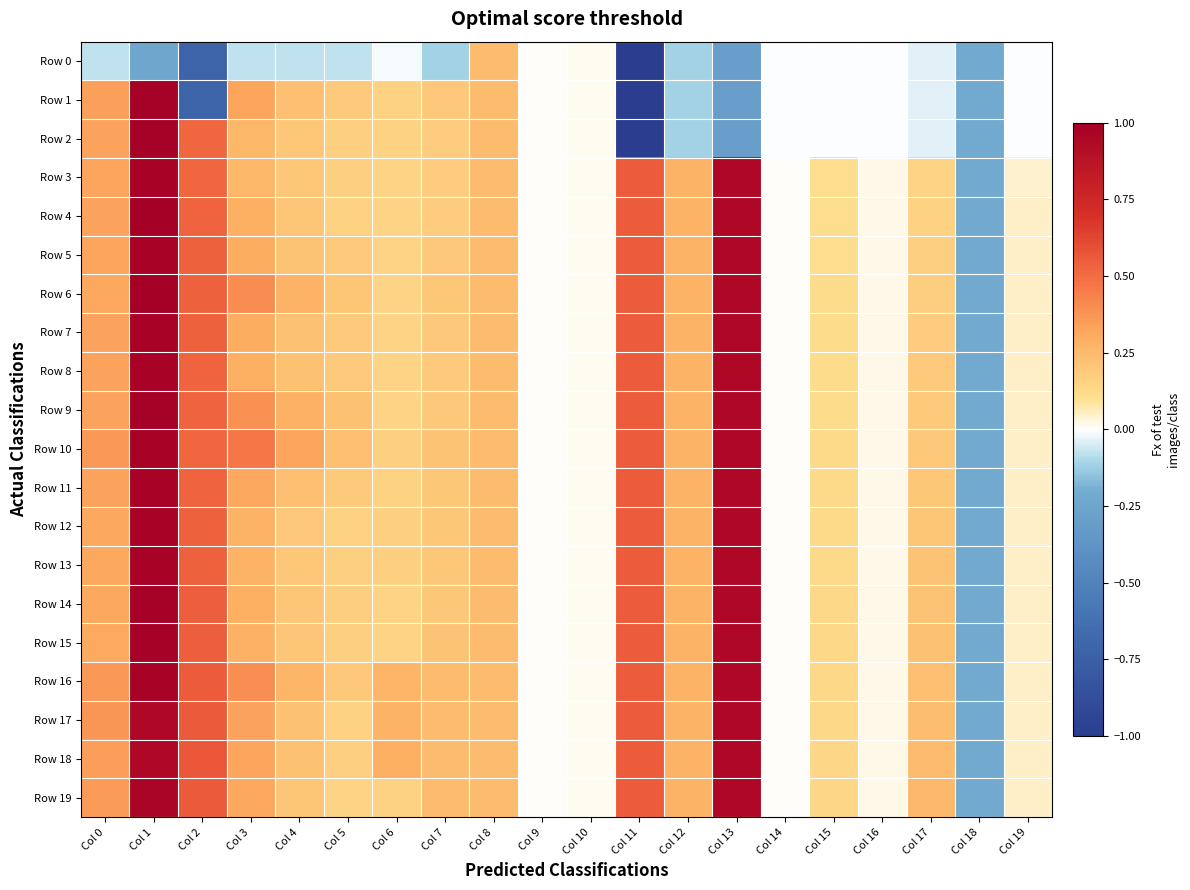

Which series has the largest total across all categories?

Row 16